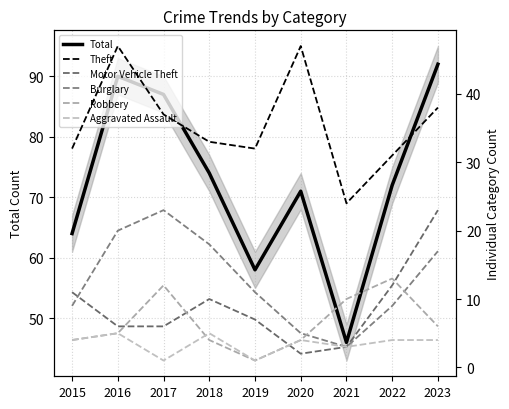

At how many categories does at least one series exceed 74?

3